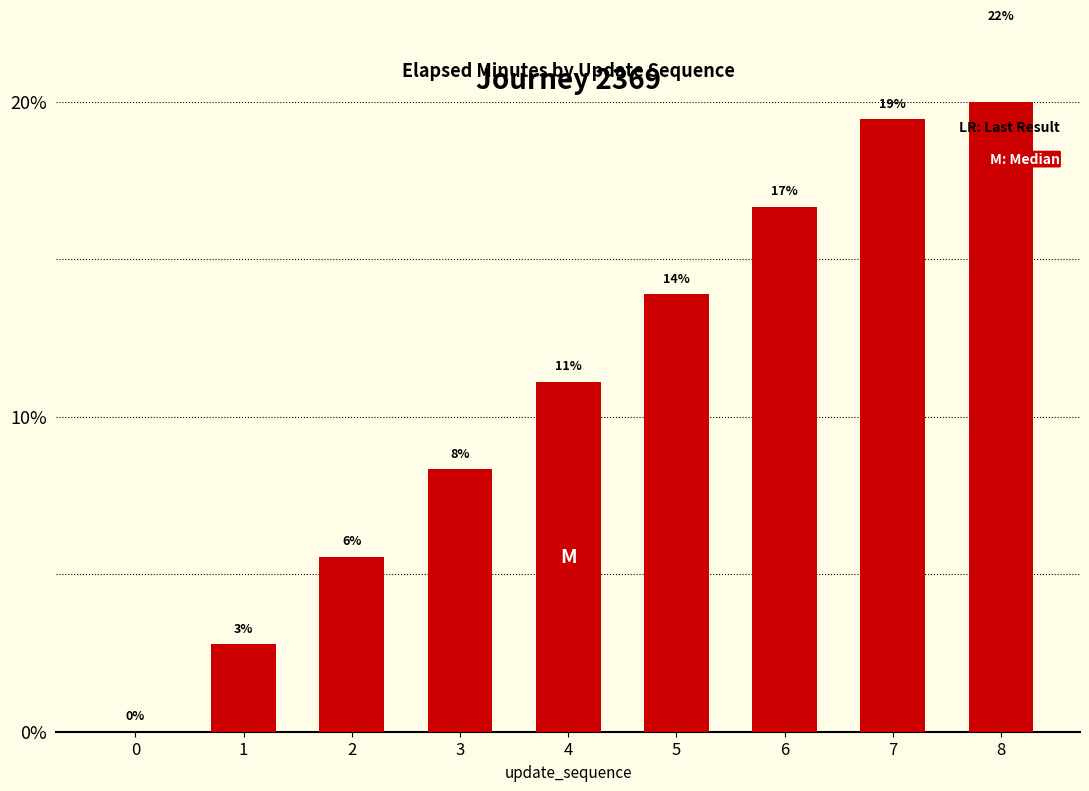

How many bars are there in total?

9